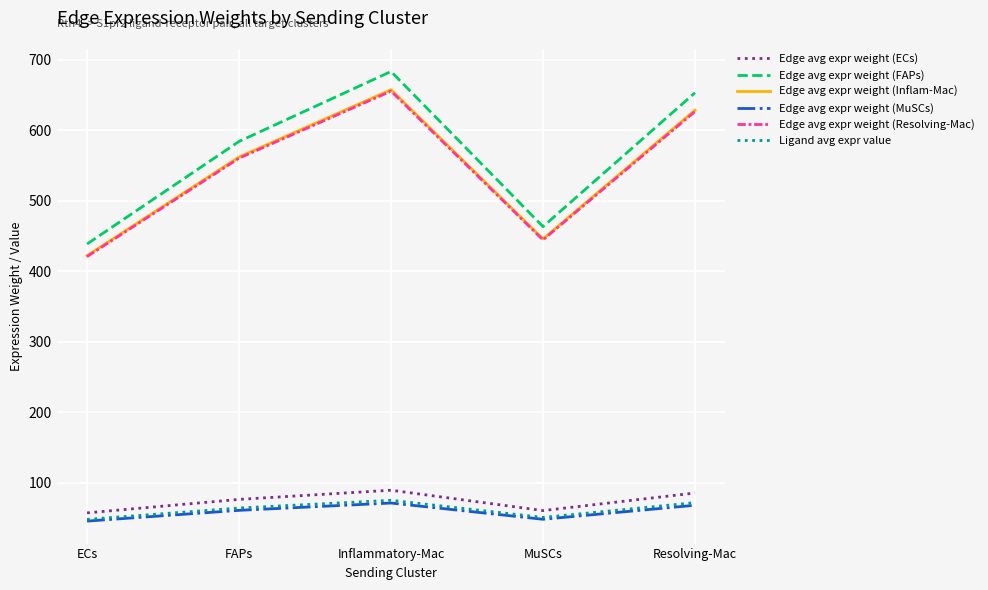

What is the difference between the Ligand avg expr value values at Inflammatory-Mac and MuSCs?

24.3